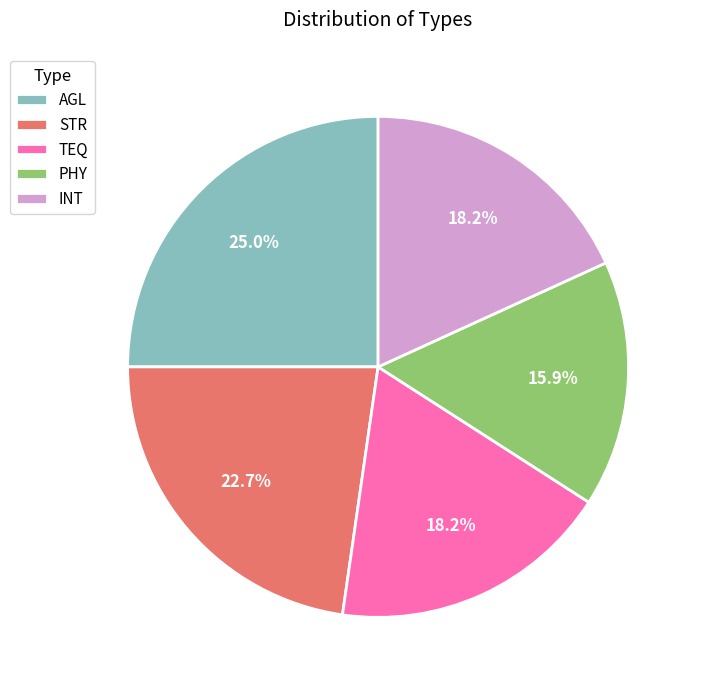

Combined, do INT and STR account for over 50%?

No